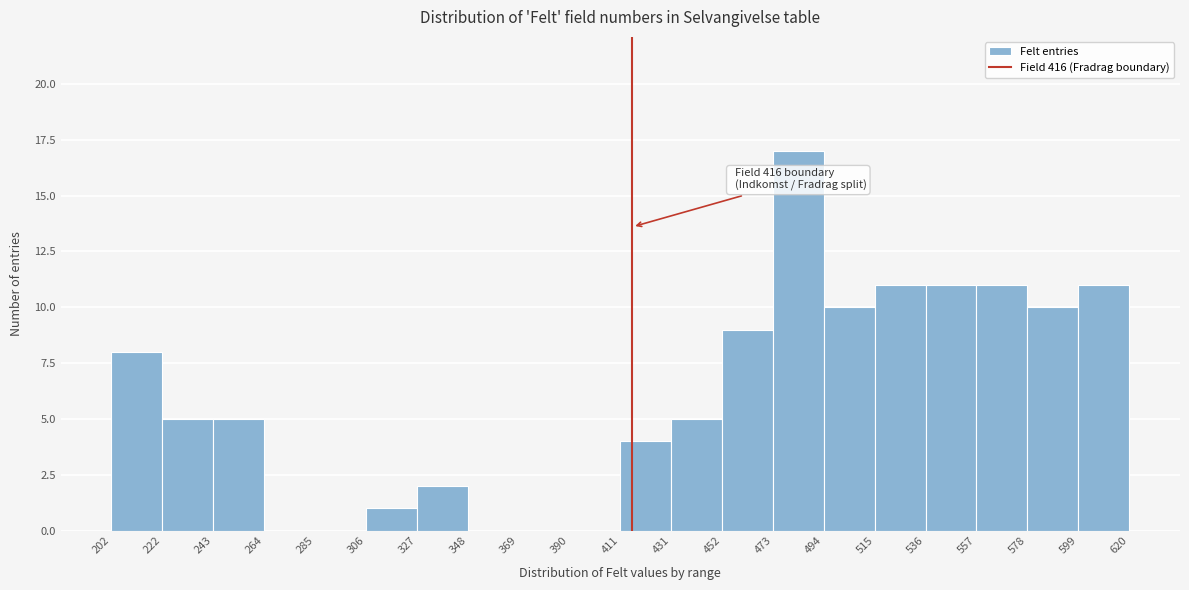

Over which range of the x-axis is the bar tallest?

473 to 494